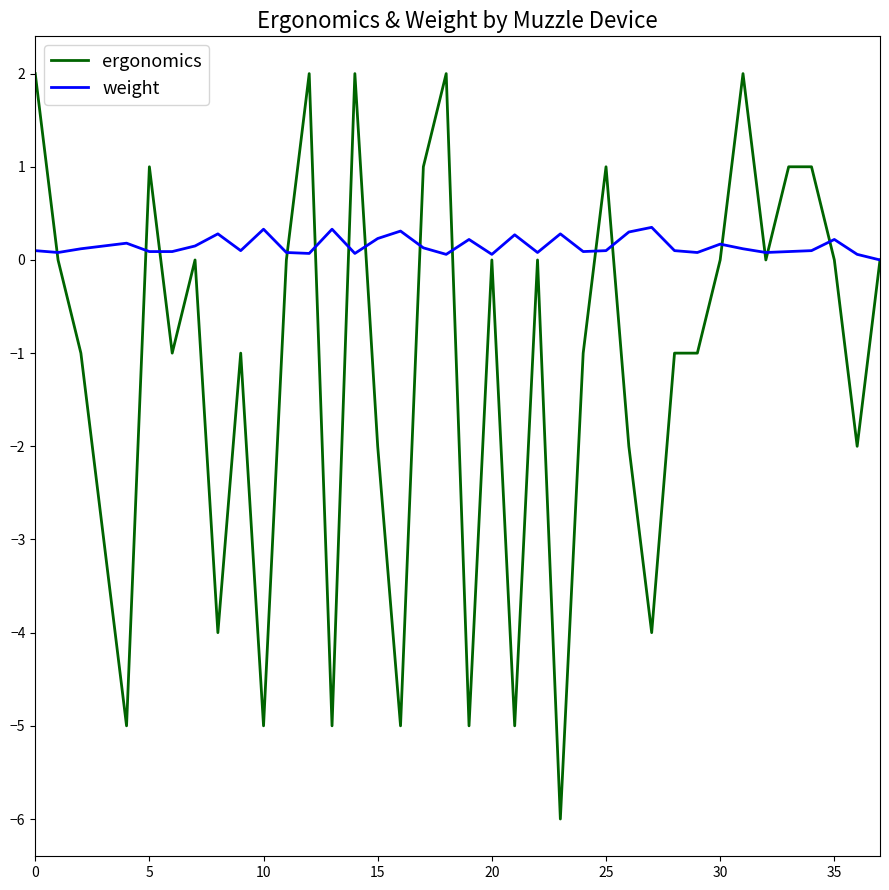

Which series has the widest spread of values?

ergonomics